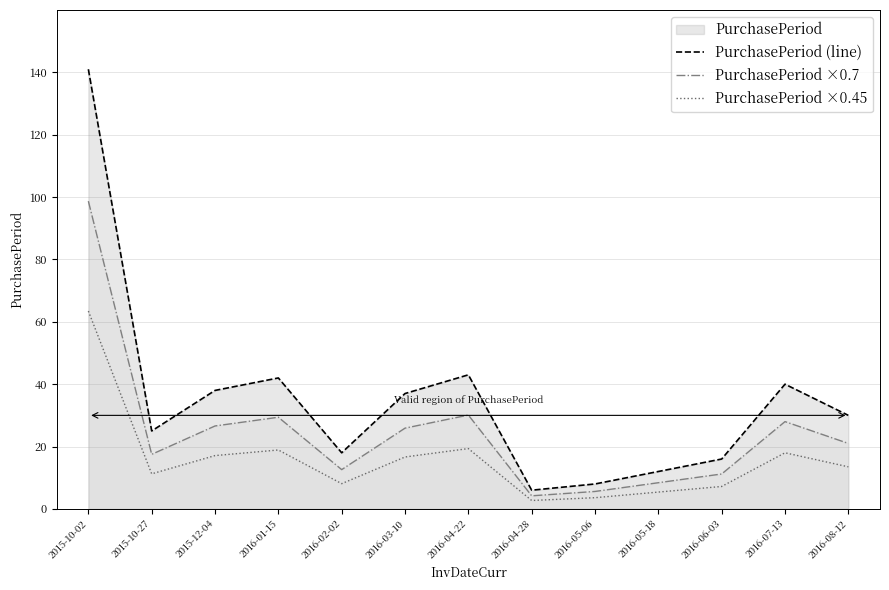

Reading left to right, what are all the values shown in this chart?

PurchasePeriod (line): 2015-10-02=141.0	2015-10-27=25.0	2015-12-04=38.0	2016-01-15=42.0	2016-02-02=18.0	2016-03-10=37.0	2016-04-22=43.0	2016-04-28=6.0	2016-05-06=8.0	2016-05-18=12.0	2016-06-03=16.0	2016-07-13=40.0	2016-08-12=30.0
PurchasePeriod ×0.7: 2015-10-02=98.7	2015-10-27=17.5	2015-12-04=26.6	2016-01-15=29.4	2016-02-02=12.6	2016-03-10=25.9	2016-04-22=30.1	2016-04-28=4.2	2016-05-06=5.6	2016-05-18=8.4	2016-06-03=11.2	2016-07-13=28.0	2016-08-12=21.0
PurchasePeriod ×0.45: 2015-10-02=63.5	2015-10-27=11.2	2015-12-04=17.1	2016-01-15=18.9	2016-02-02=8.1	2016-03-10=16.7	2016-04-22=19.4	2016-04-28=2.7	2016-05-06=3.6	2016-05-18=5.4	2016-06-03=7.2	2016-07-13=18.0	2016-08-12=13.5